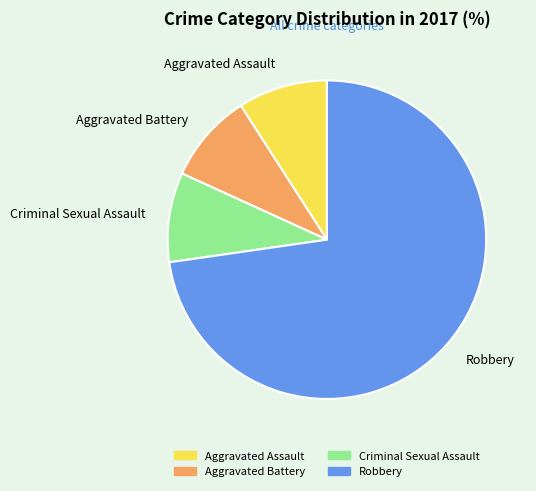

Which slice is the largest?

Robbery